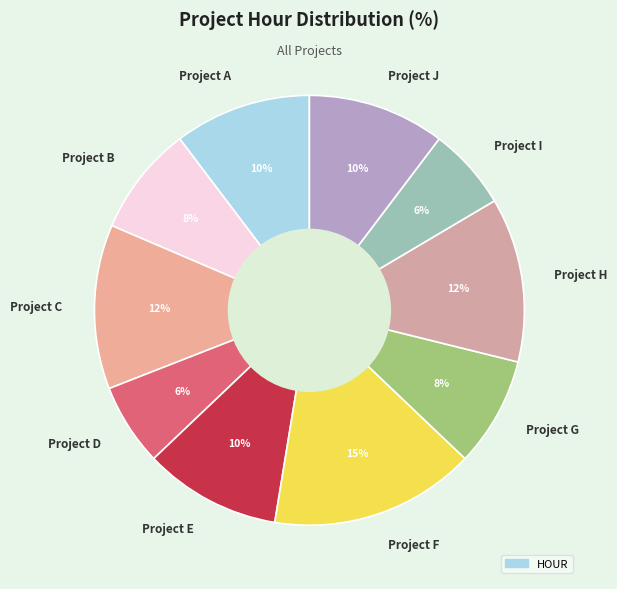

How many segments does this pie chart have?

10